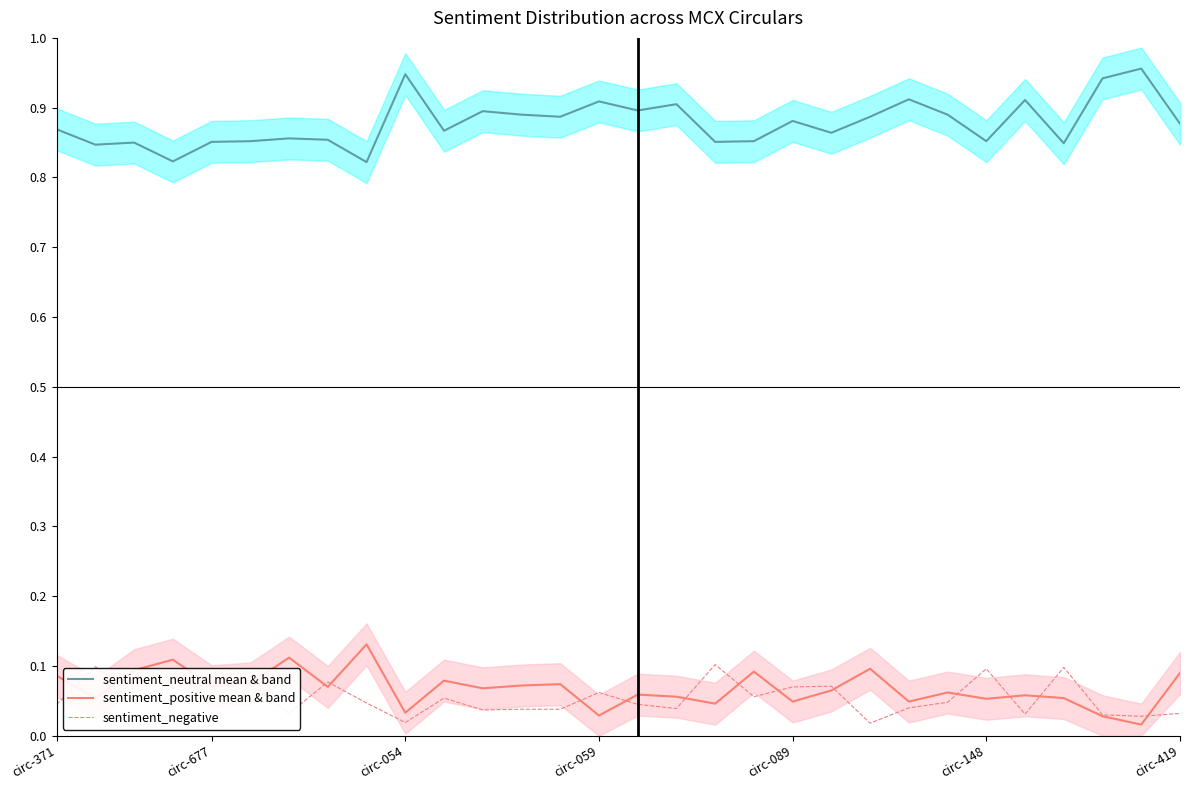

How many interior local peaks does the sentiment_neutral mean & band series have?

10